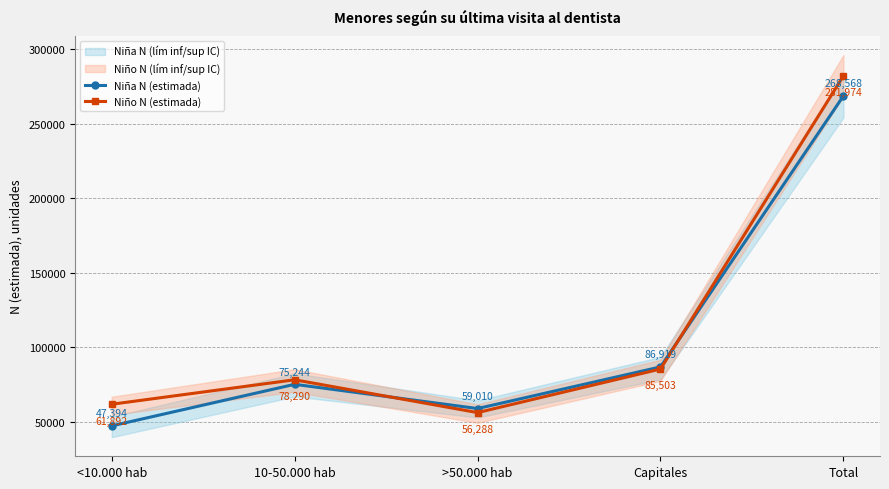

Where do Niño N (estimada) and Niña N (estimada) first cross each other?

10-50.000 hab and >50.000 hab